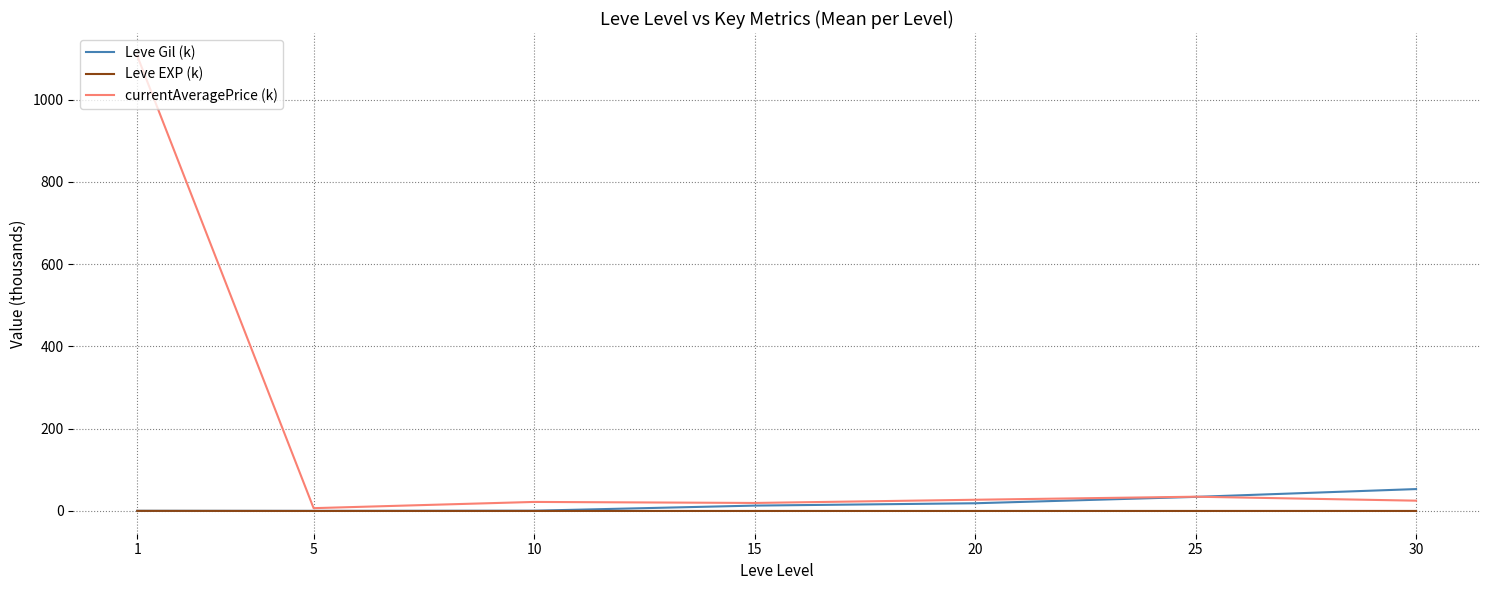

Which series has the widest spread of values?

currentAveragePrice (k)